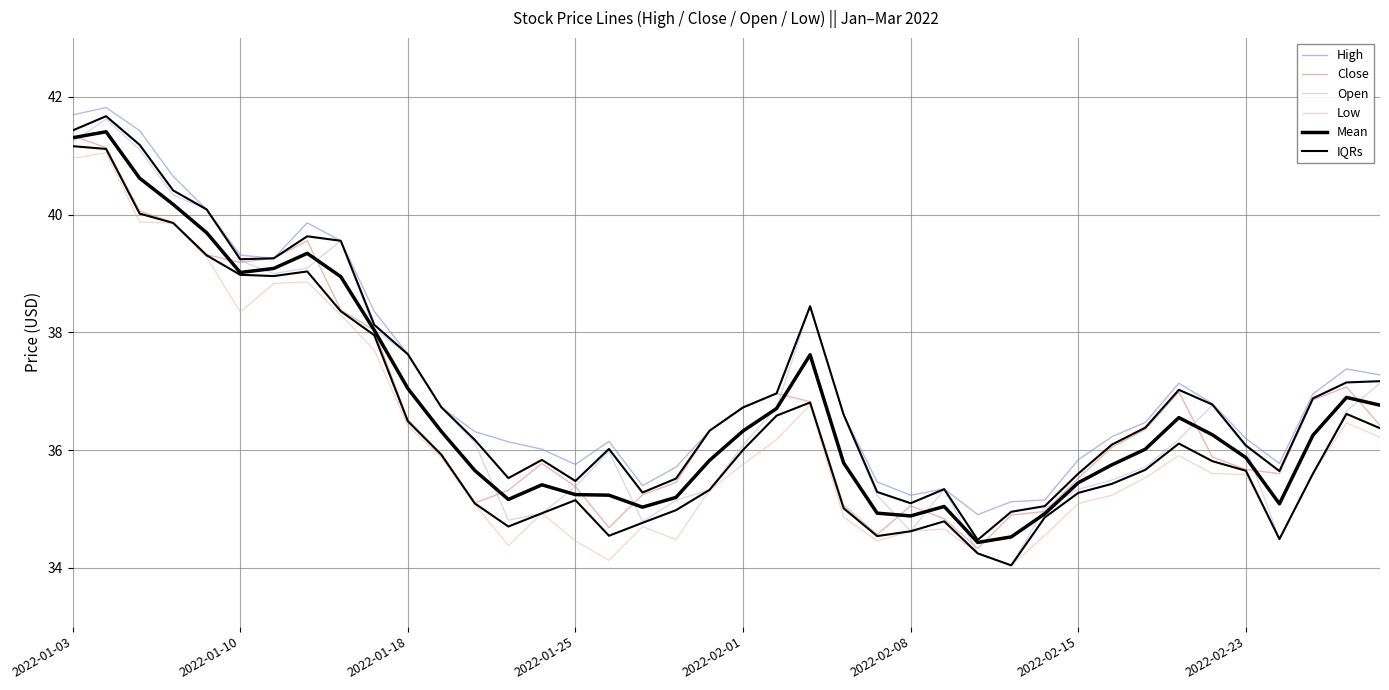

Reading left to right, transcribe all the data shown in this chart.

High: 41.7	41.8	41.4	40.6	40.1	39.3	39.3	39.9	39.6	38.4	37.6	36.7	36.3	36.1	36.0	35.8	36.1	35.4	35.7	36.3	36.7	37.0	38.4	36.6	35.5	35.2	35.3	34.9	35.1	35.2	35.8	36.2	36.5	37.1	36.8	36.2	35.8	37.0	37.4	37.3
Close: 41.3	41.1	40.1	39.9	39.3	39.2	39.3	39.6	38.4	38.0	36.5	35.9	35.1	35.3	35.8	35.4	34.7	35.2	35.5	36.3	36.7	37.0	36.8	35.1	34.6	35.1	34.8	34.3	34.9	35.0	35.5	36.0	36.4	37.0	35.9	35.7	35.6	36.9	37.1	36.4
Open: 41.2	41.6	41.1	40.3	40.1	39.2	39.0	39.1	39.6	38.1	37.6	36.7	36.1	34.8	34.9	35.4	36.0	34.8	35.1	35.3	36.1	36.7	38.4	36.6	35.2	34.6	35.3	34.2	34.0	35.0	35.3	35.5	35.7	36.2	36.8	36.0	34.5	35.6	36.7	37.1
Low: 41.0	41.0	39.9	39.9	39.3	38.3	38.8	38.9	38.3	37.7	36.4	35.9	35.1	34.4	34.9	34.5	34.1	34.7	34.5	35.3	35.8	36.2	36.8	34.9	34.5	34.6	34.7	34.2	34.0	34.5	35.1	35.2	35.5	35.9	35.6	35.6	34.5	35.6	36.5	36.2
Mean: 41.3	41.4	40.6	40.2	39.7	39.0	39.1	39.3	38.9	38.0	37.0	36.3	35.7	35.2	35.4	35.2	35.2	35.0	35.2	35.8	36.3	36.7	37.6	35.8	34.9	34.9	35.0	34.4	34.5	34.9	35.4	35.7	36.0	36.6	36.3	35.9	35.1	36.3	36.9	36.8
IQRs: 41.2	41.1	40.0	39.9	39.3	39.0	39.0	39.0	38.4	38.0	36.5	35.9	35.1	34.7	34.9	35.1	34.5	34.8	35.0	35.3	36.0	36.6	36.8	35.0	34.5	34.6	34.8	34.2	34.0	34.9	35.3	35.4	35.7	36.1	35.8	35.6	34.5	35.6	36.6	36.4